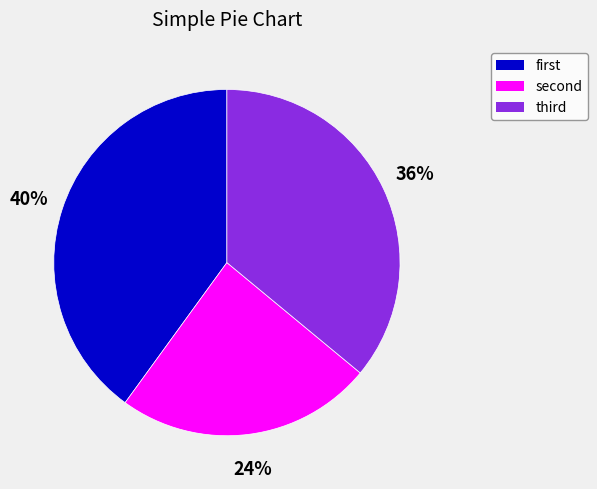

Count the number of slices in the pie.

3